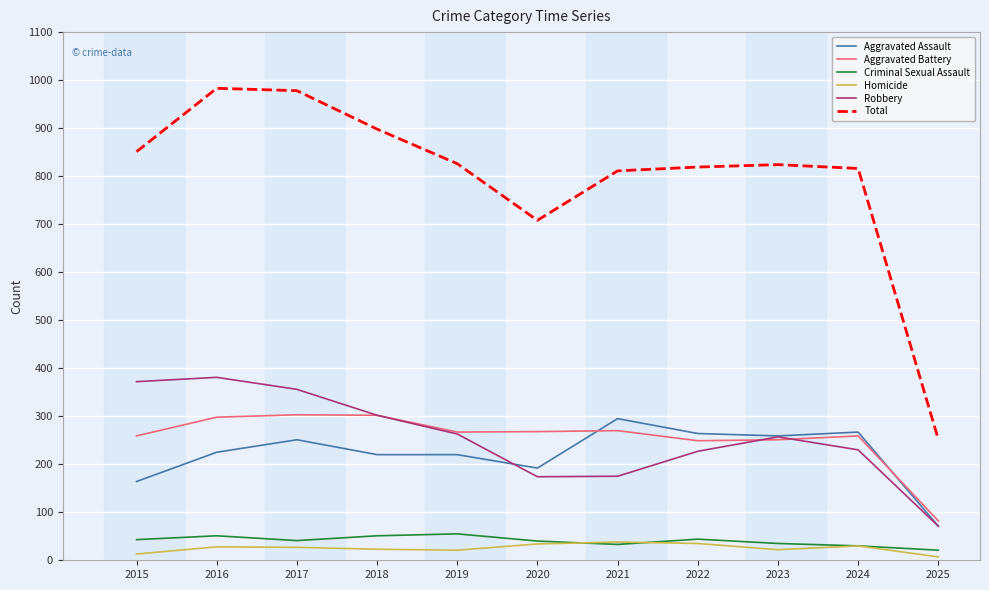

True or false: Aggravated Battery has a value of 298 at 2016.

True